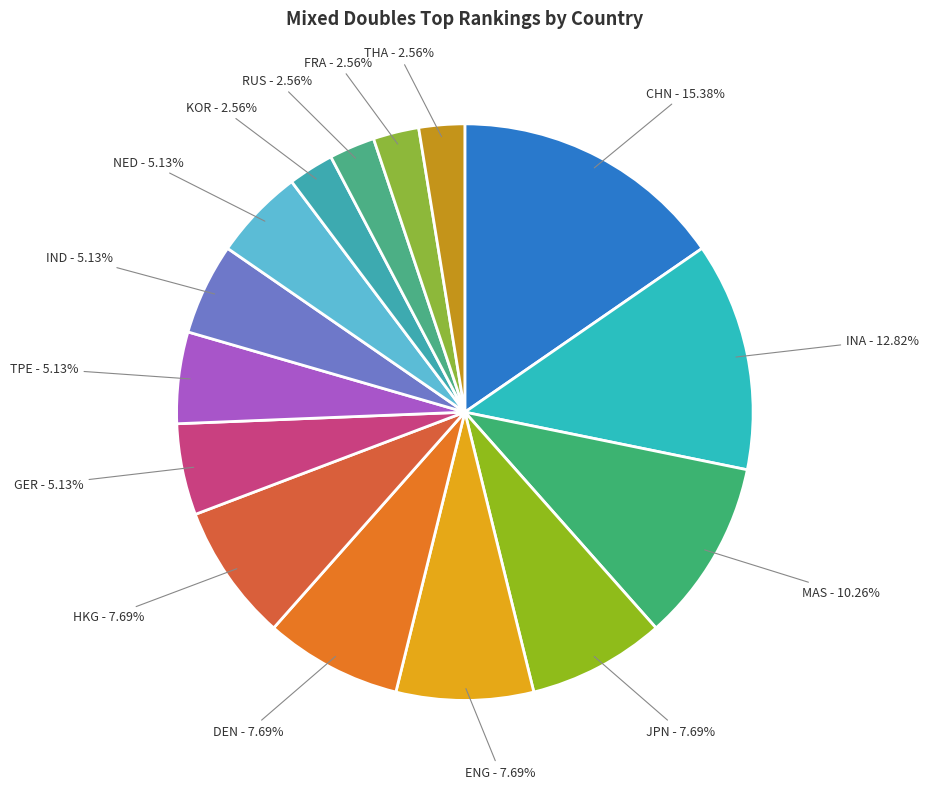

What is the total percentage of NED and FRA?

7.7%